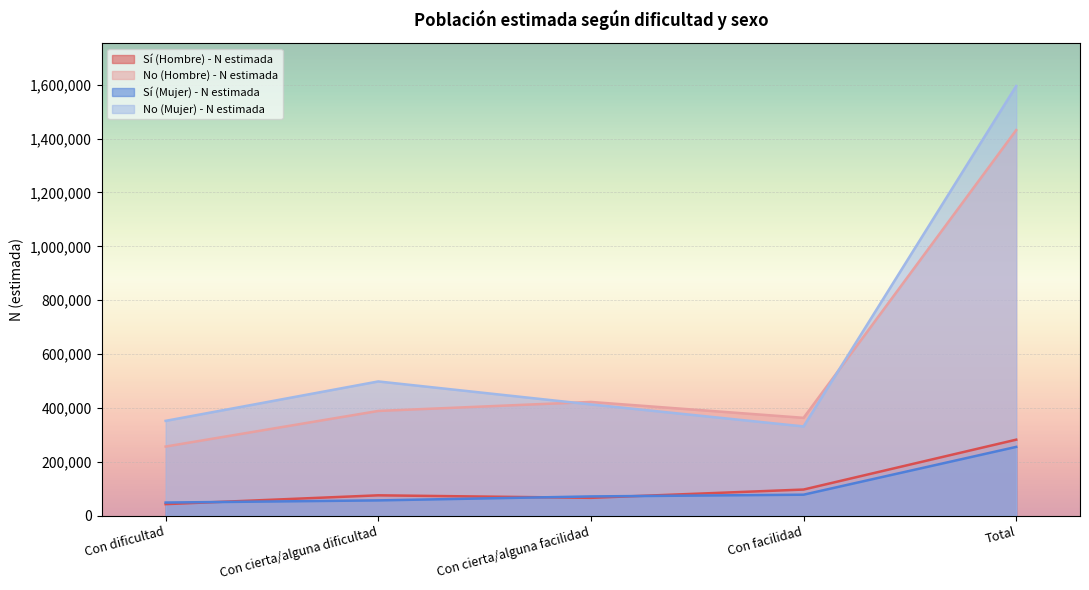

Reading left to right, what are all the values shown in this chart?

Sí (Hombre) - N estimada: Con dificultad=42998	Con cierta/alguna dificultad=75741	Con cierta/alguna facilidad=66423	Con facilidad=97189	Total=282352
No (Hombre) - N estimada: Con dificultad=256778	Con cierta/alguna dificultad=388973	Con cierta/alguna facilidad=422356	Con facilidad=363404	Total=1431510
Sí (Mujer) - N estimada: Con dificultad=48885	Con cierta/alguna dificultad=56933	Con cierta/alguna facilidad=71634	Con facilidad=78093	Total=255546
No (Mujer) - N estimada: Con dificultad=352199	Con cierta/alguna dificultad=498473	Con cierta/alguna facilidad=413131	Con facilidad=331508	Total=1595310